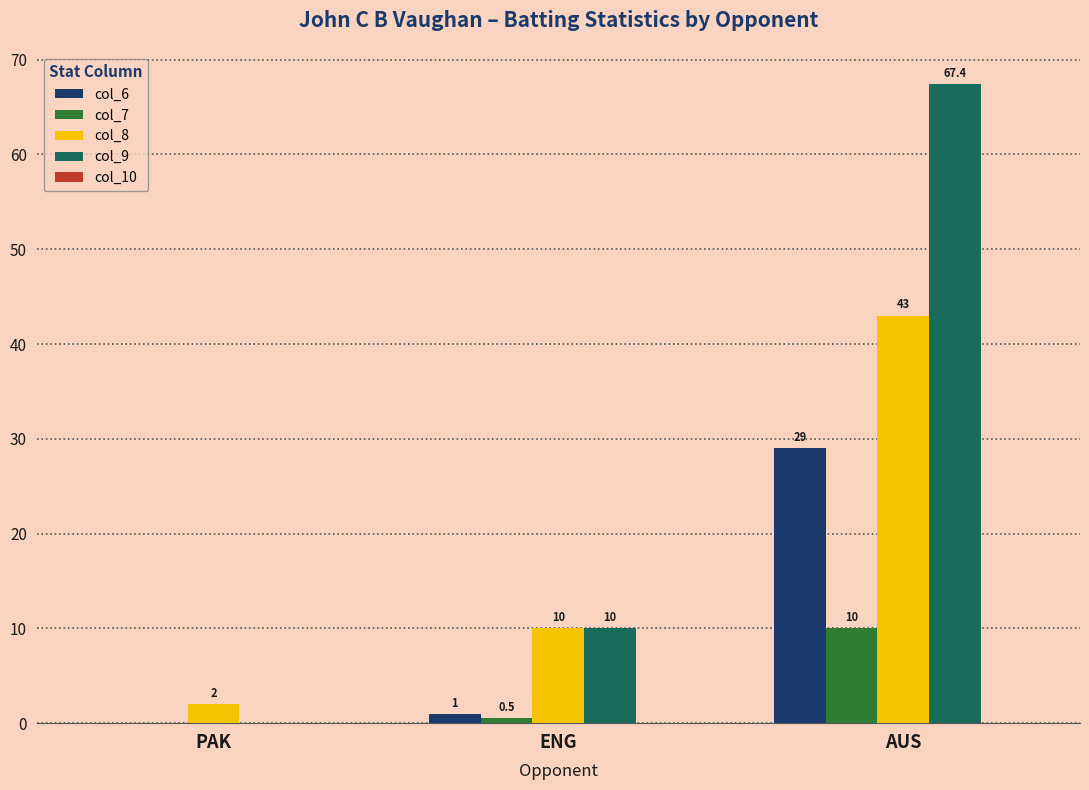

Between PAK and ENG, which series saw the biggest shift?

col_9